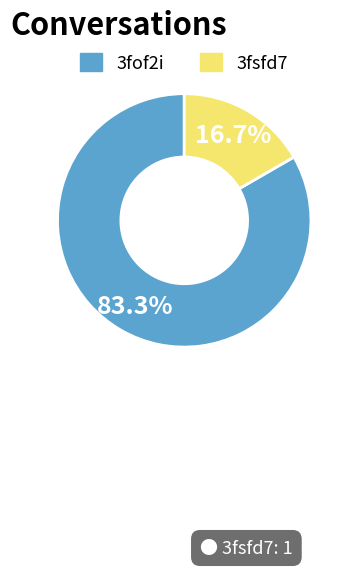

Count the number of slices in the pie.

2